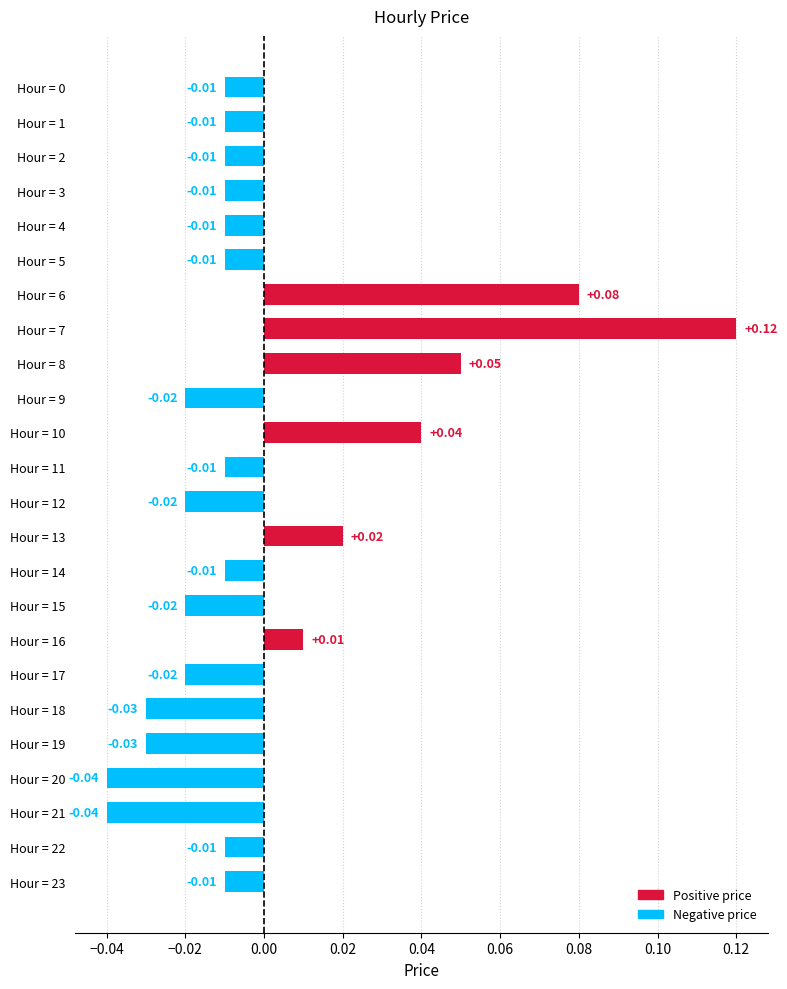

Which has a higher value, Hour = 9 or Hour = 13?

Hour = 13